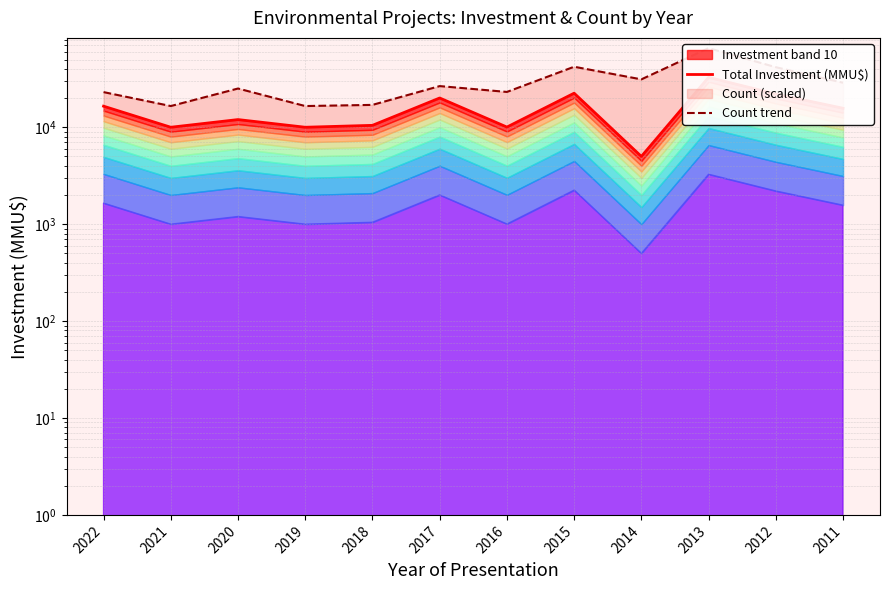

What is the average value of the Total Investment (MMU$) series?

15580